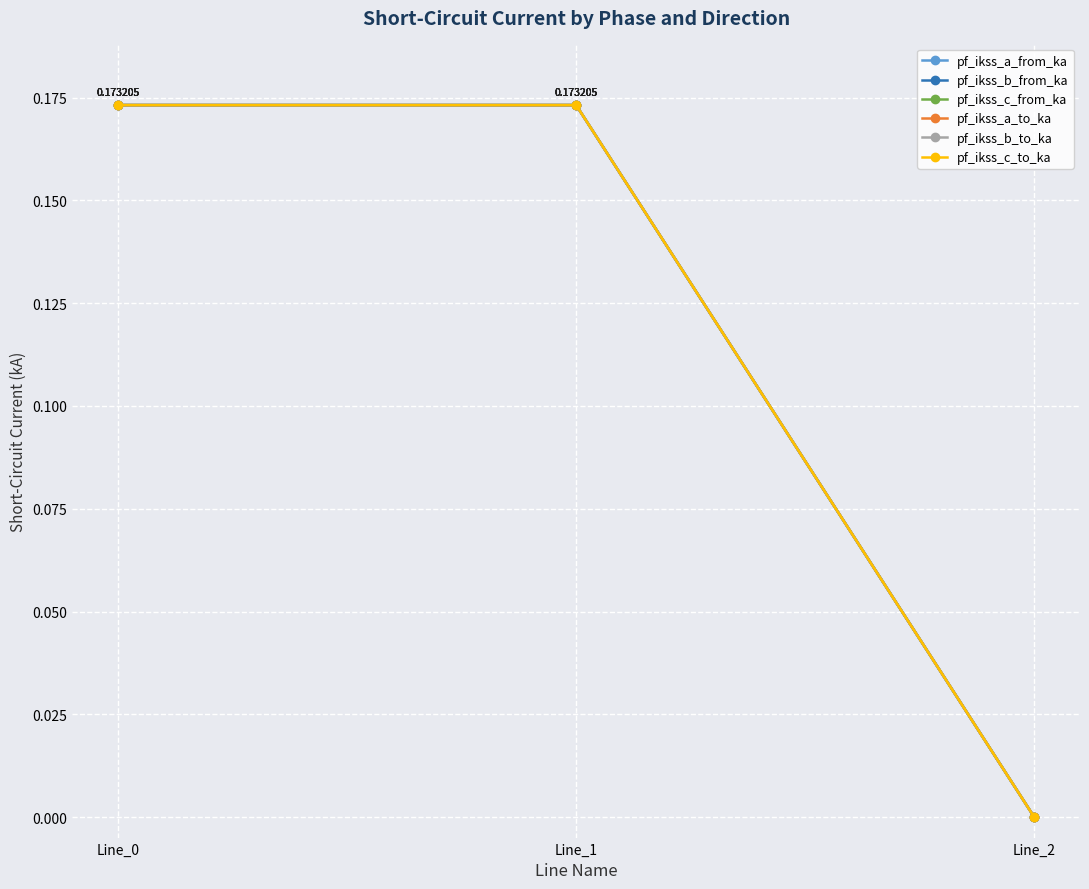

True or false: pf_ikss_a_to_ka has a value of 0.2 at Line_1.

True